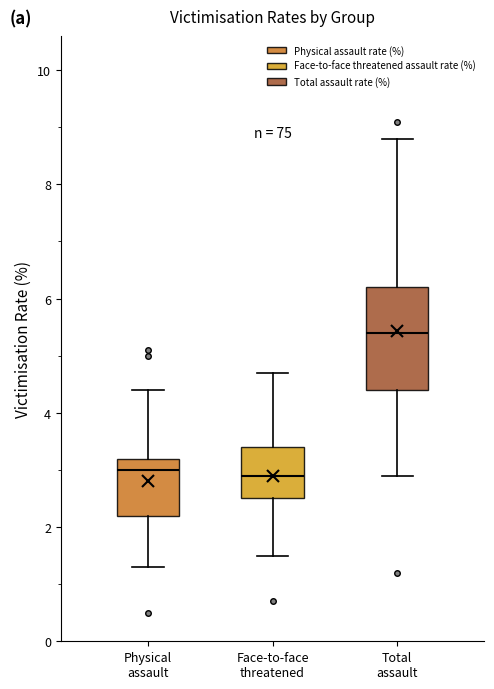

Which box is the tallest, from its lower edge to its upper edge?

Total assault